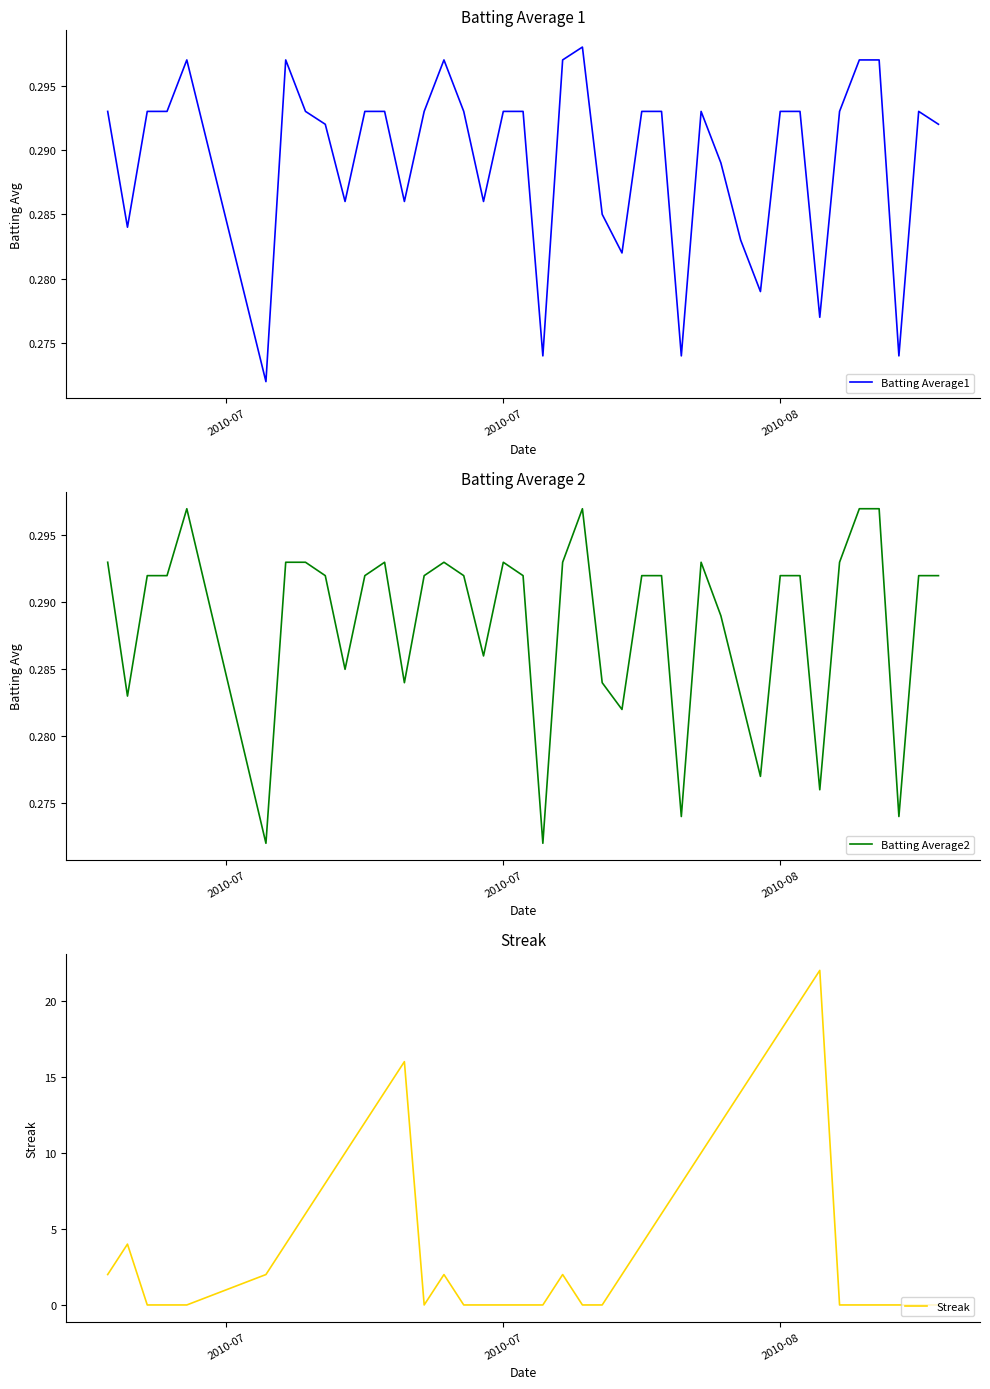

What is the sum of all Batting Average2 values?

11.5